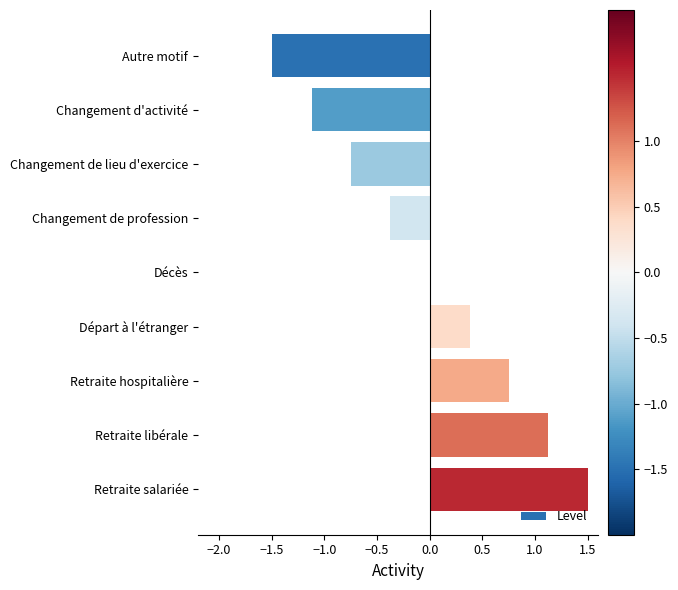

What is the greatest value displayed?

1.5